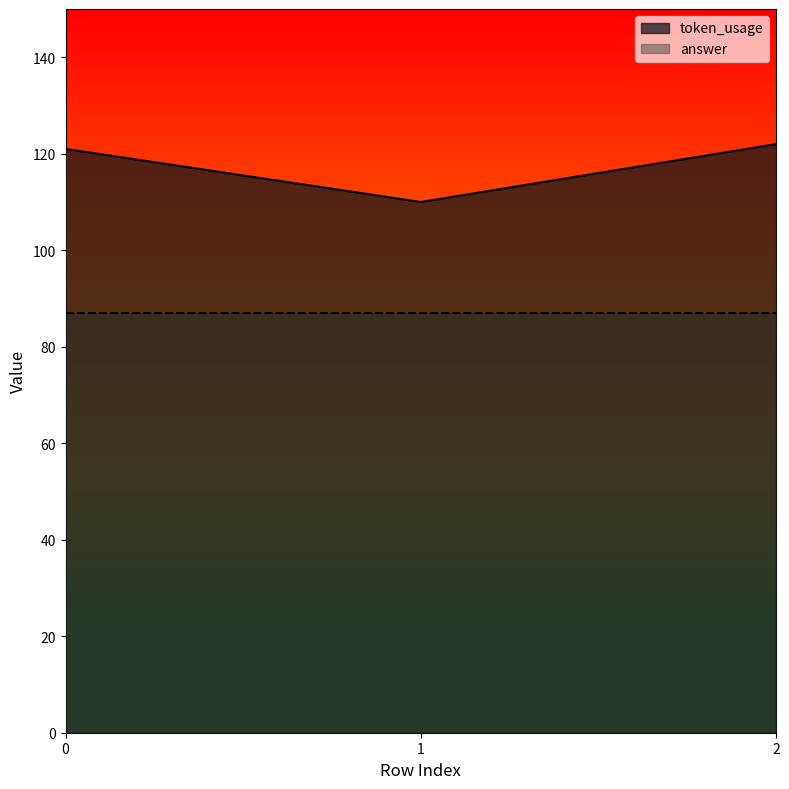

What is the ratio of the value at 1 to the value at 2?

0.9